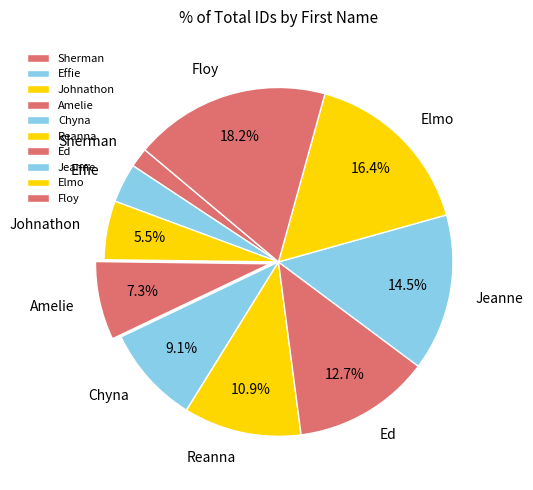

Which category has the biggest portion of the pie?

Floy